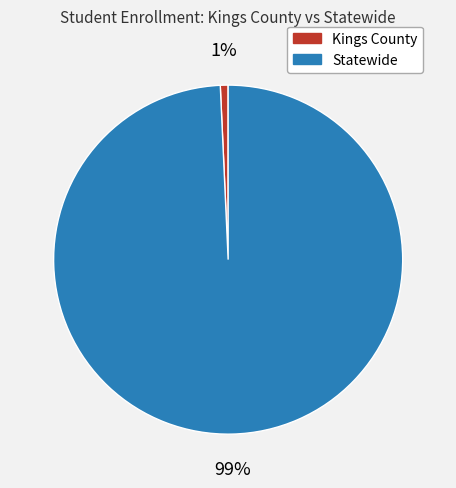

Is it true that Kings County is 1% of the pie?

True